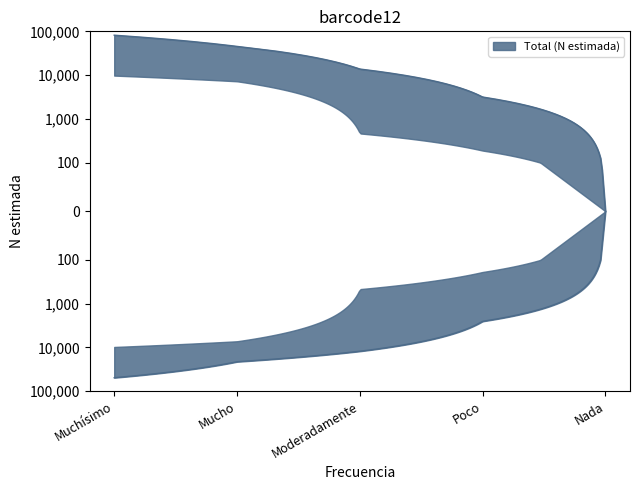

Is it true that Niño (N estimada) equals 12474 at Mucho?

False